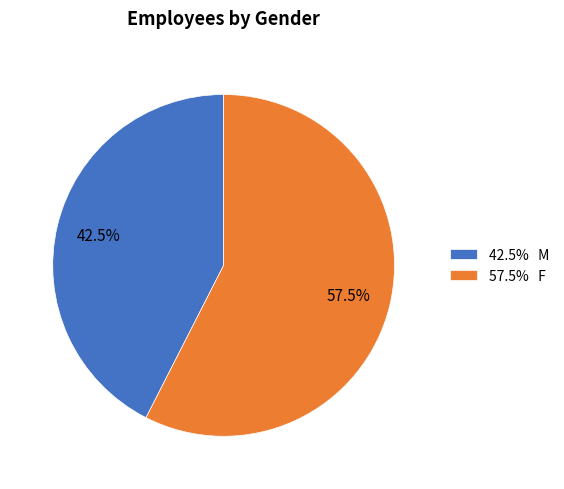

What is the smallest slice in the pie chart?

42.5% M